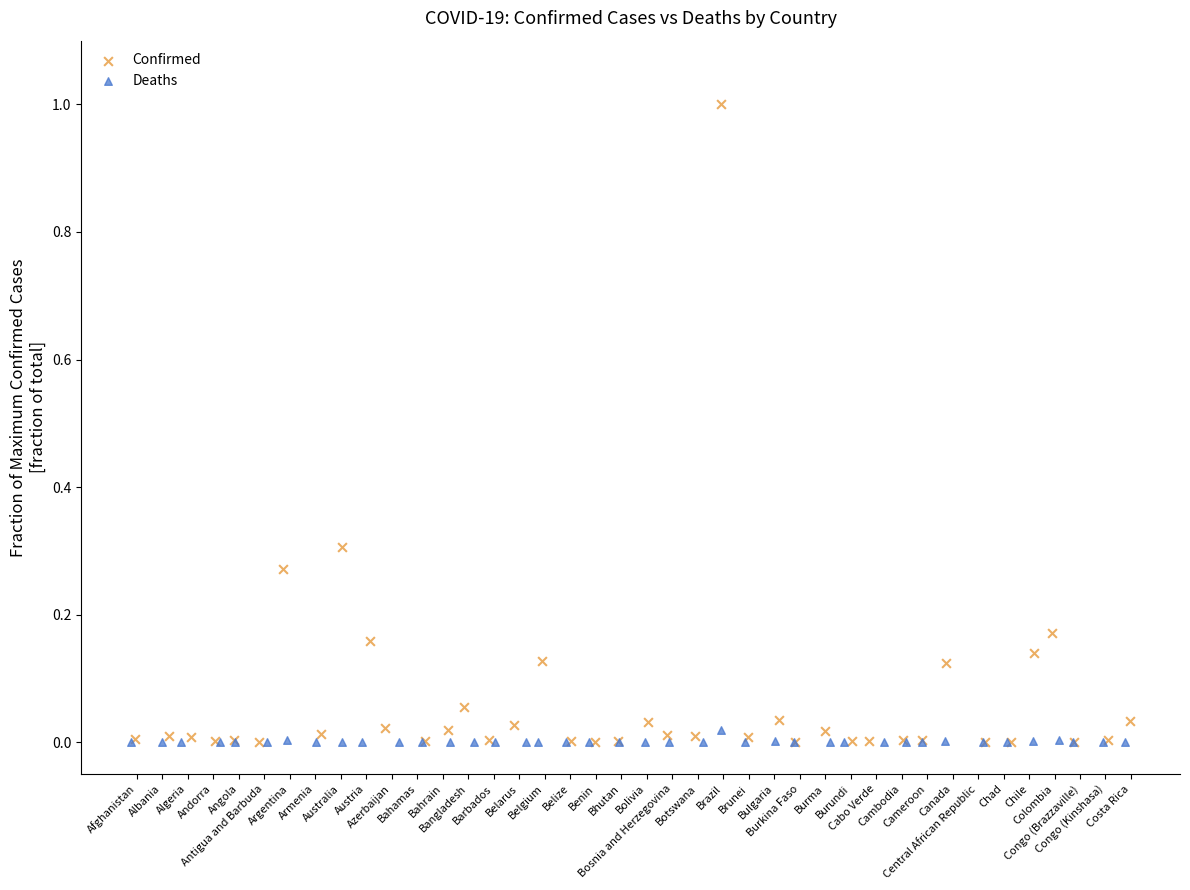

Which series reaches the maximum Y coordinate?

Confirmed